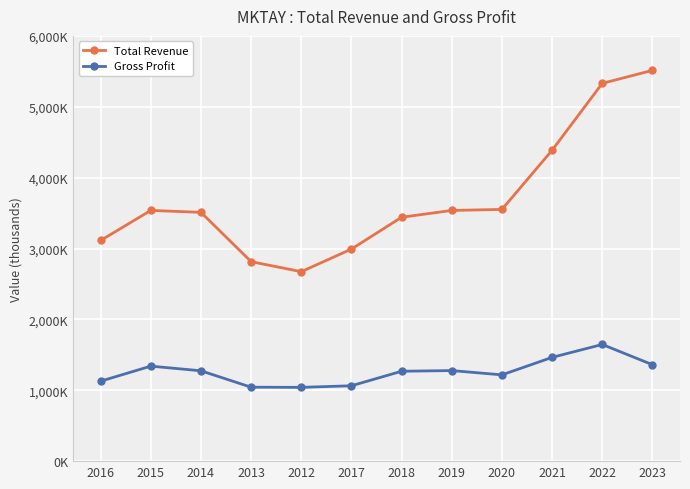

What is the smallest value displayed?

1041100